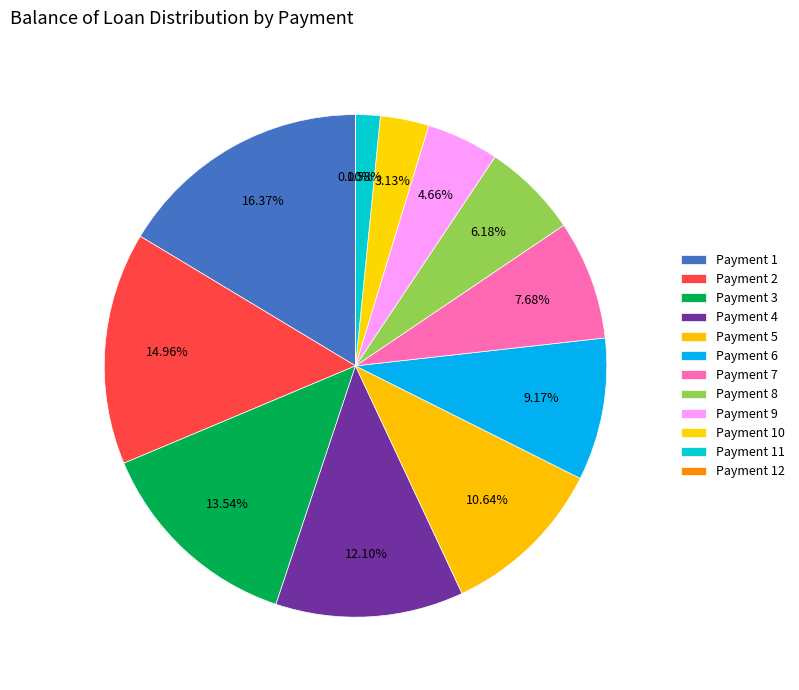

Is 12 the majority of the pie?

No